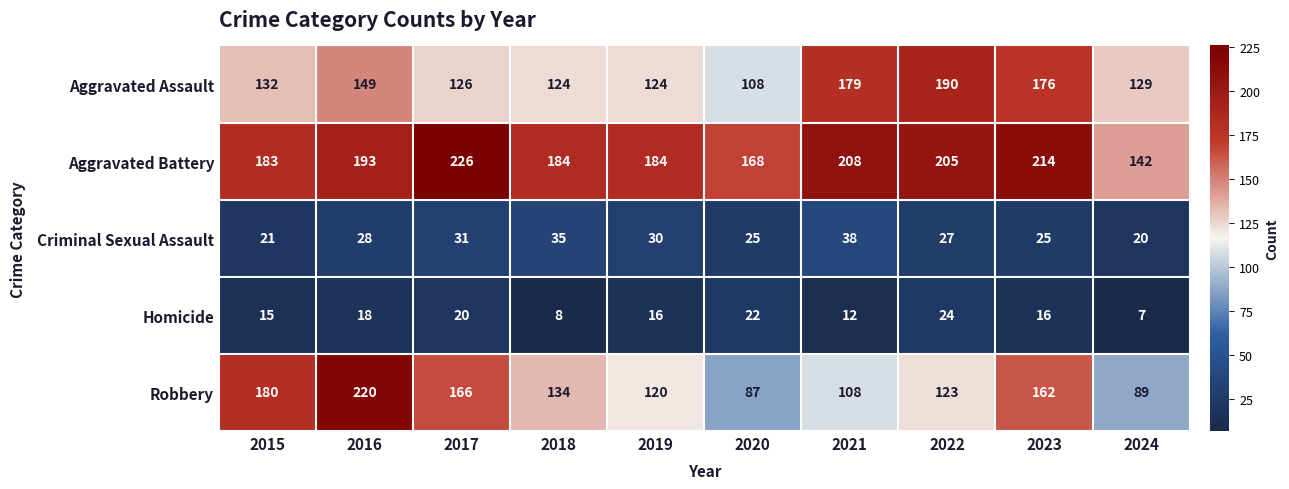

Where does the Robbery series first go above 134?

2015